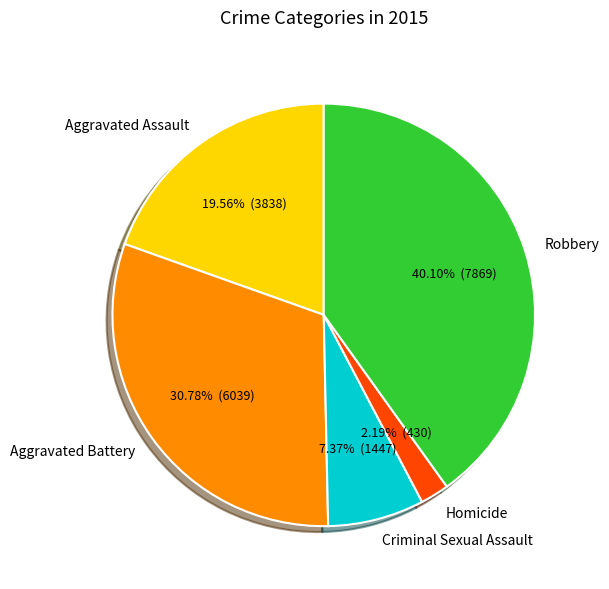

Between Homicide and Aggravated Assault, which is larger?

Aggravated Assault